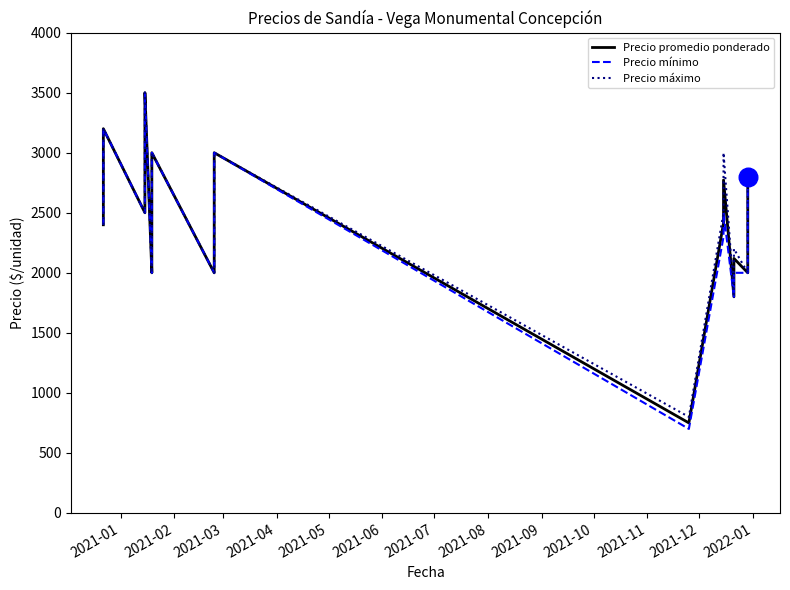

Is the value of Precio promedio ponderado at 2021-02 greater than the value of Precio mínimo at 2021-12?

No